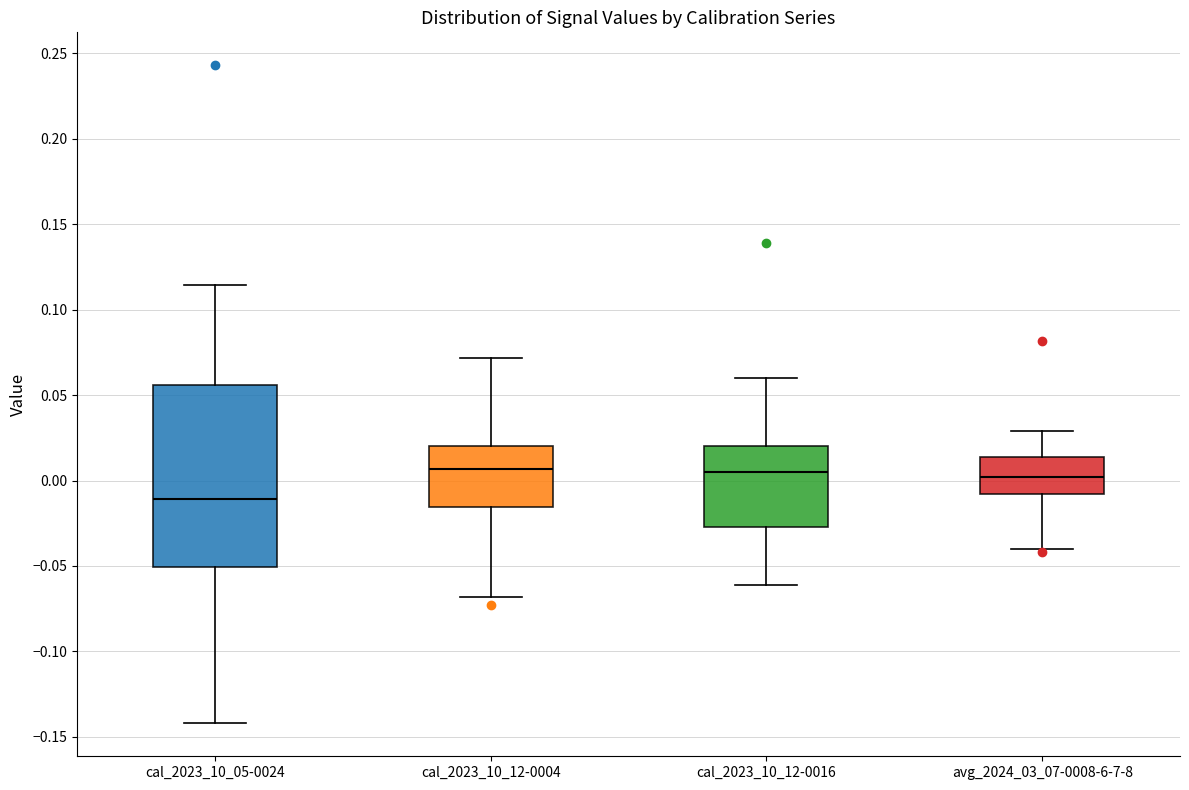

Where does the lower whisker of the box for cal_2023_10_12-0004 end on the y-axis? The values are not printed on the chart, so give them approximately, as read against the axis.

-0.070